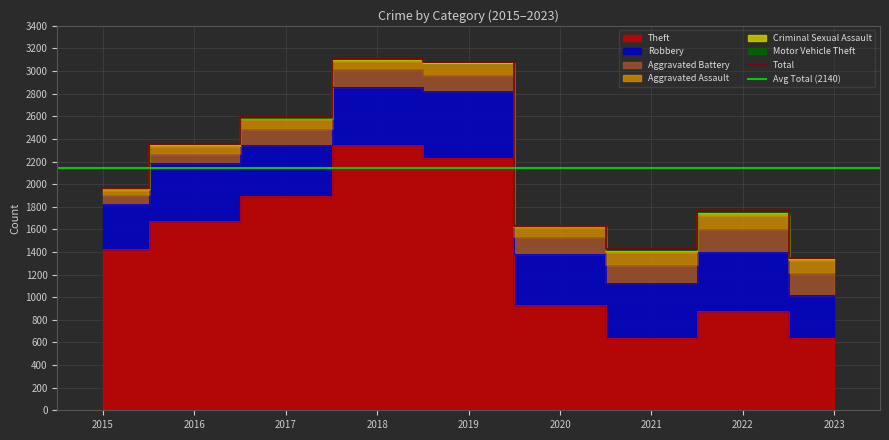

What is the difference between the Robbery values at 2023 and 2017?

67